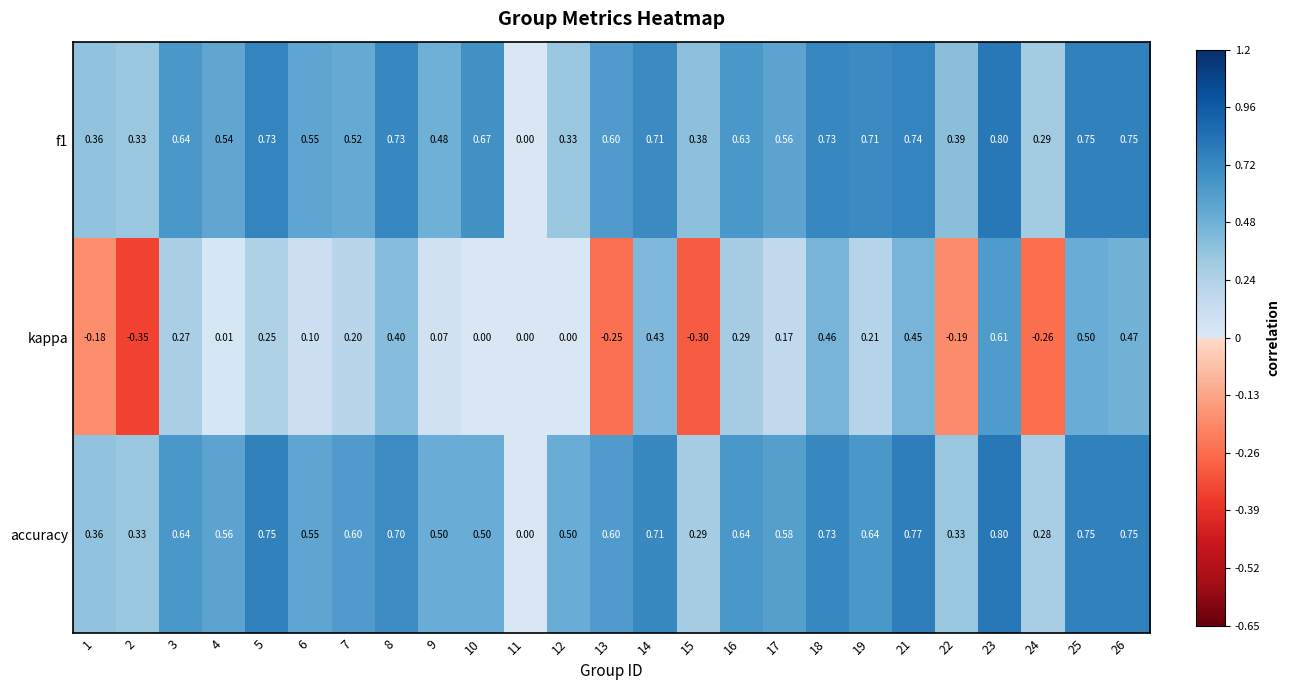

Which series has the widest spread of values?

kappa